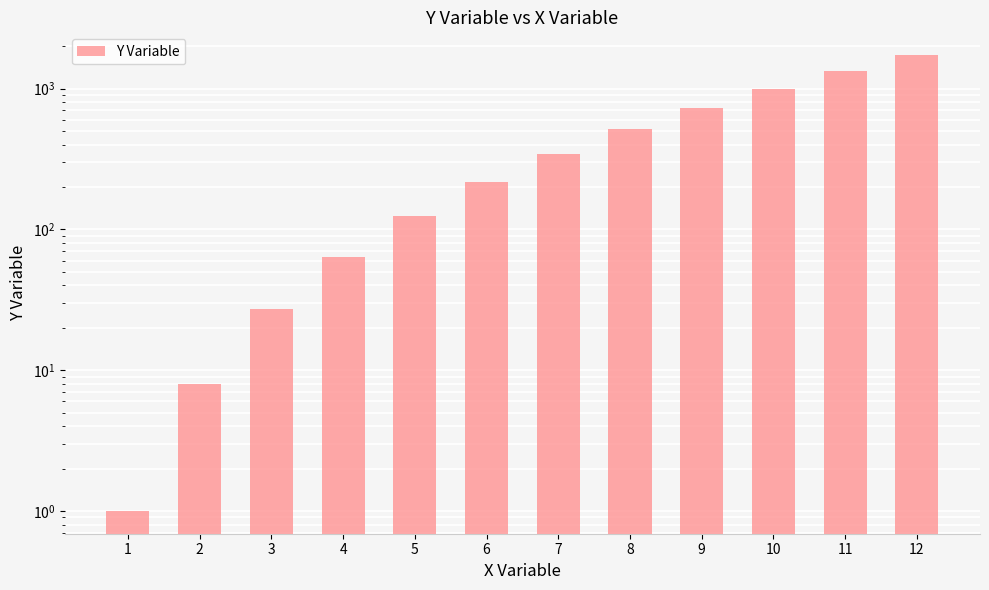

Reading left to right, list all the values displayed in this chart.

1	8	27	64	125	216	343	512	729	1000	1331	1728